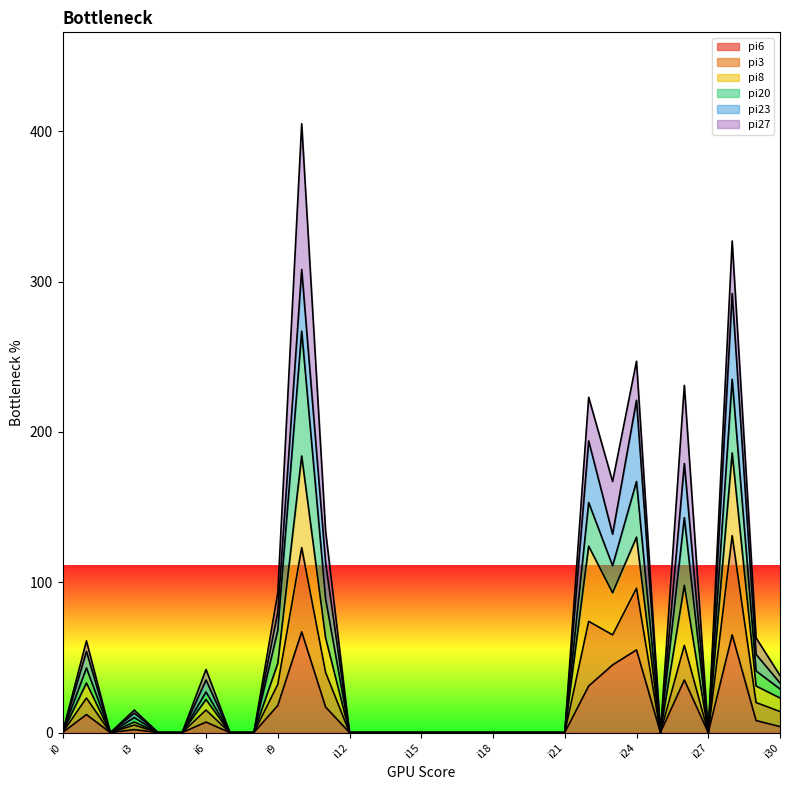

How many lines are shown in the chart?

6